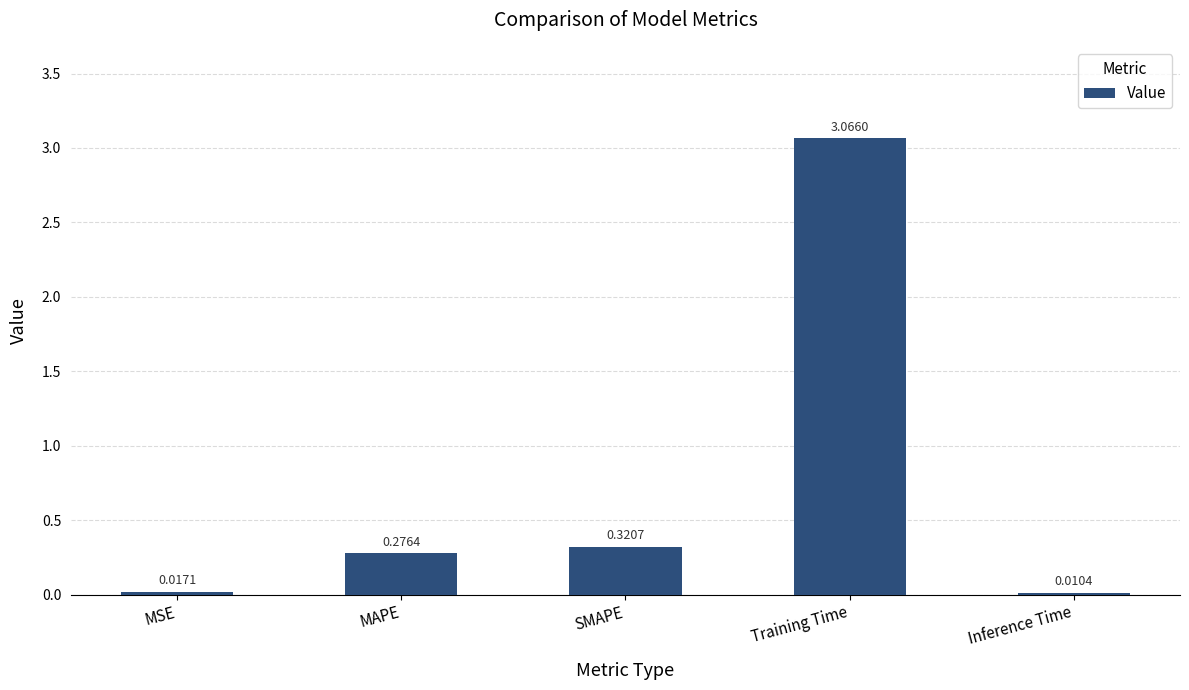

Which has a higher value, SMAPE or Inference Time?

SMAPE